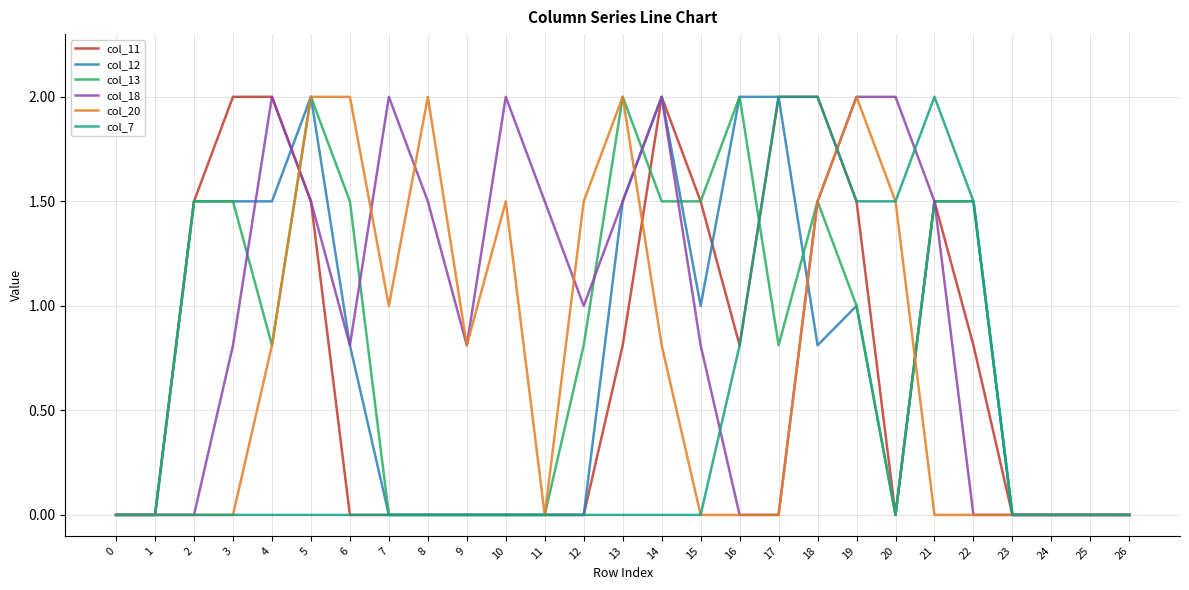

What is the difference between the col_18 values at 15 and 19?

1.2